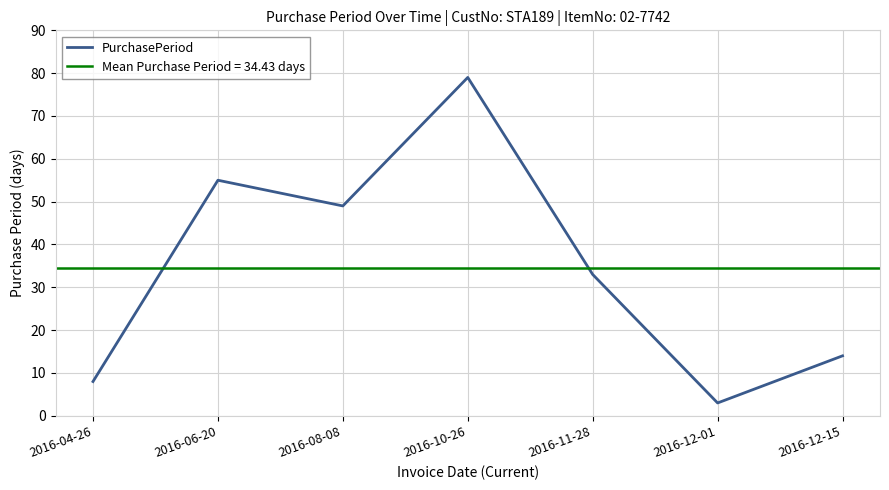

Does the chart have visible grid lines?

Yes